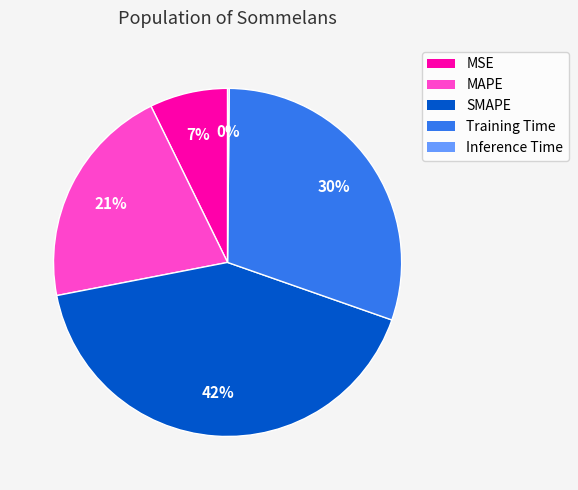

Is there a majority slice in this chart?

No